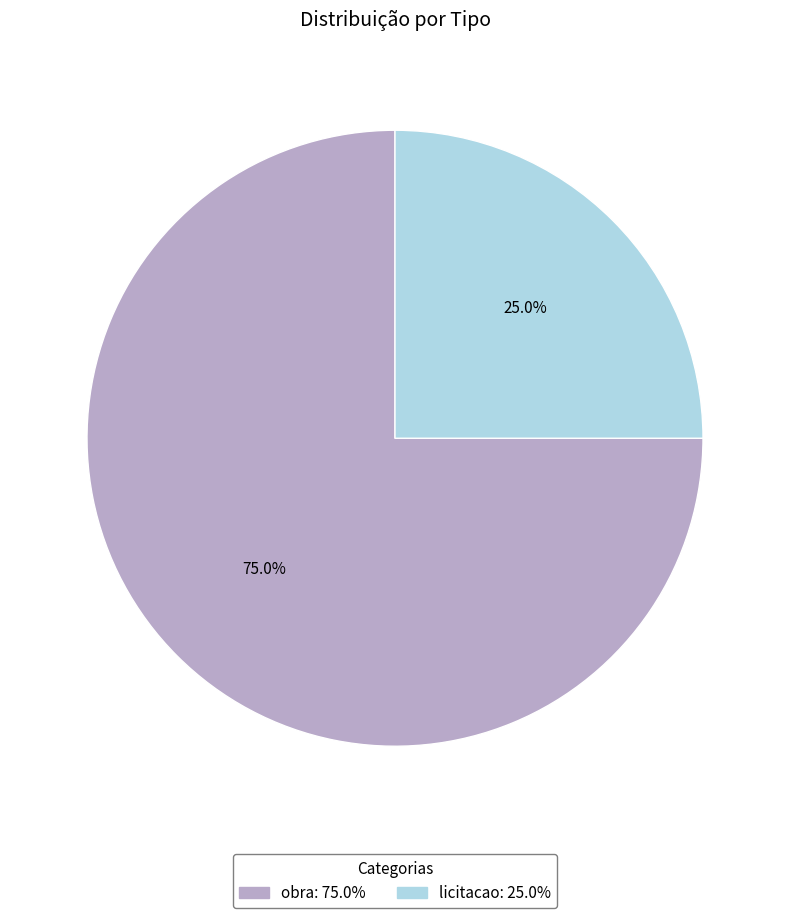

Rank the categories by value from lowest to highest.

licitacao, obra